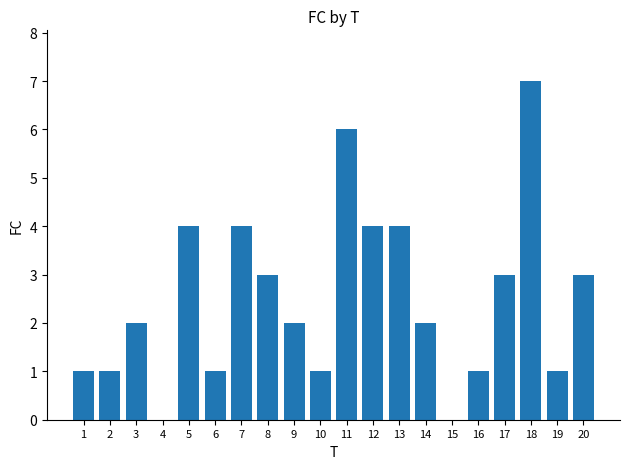

What is the change in value from 8 to 13?

+1